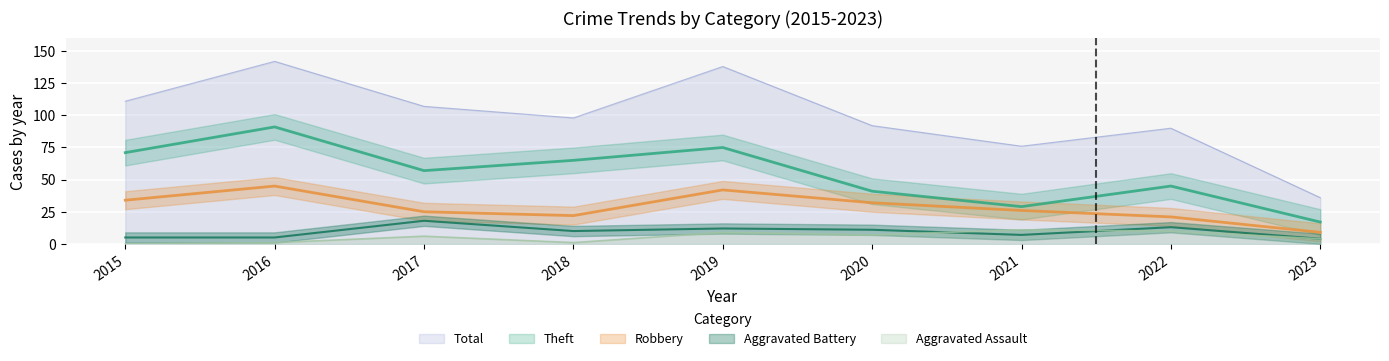

List the labels in order of Aggravated Battery value, largest first.

2017, 2022, 2019, 2020, 2018, 2021, 2015, 2016, 2023